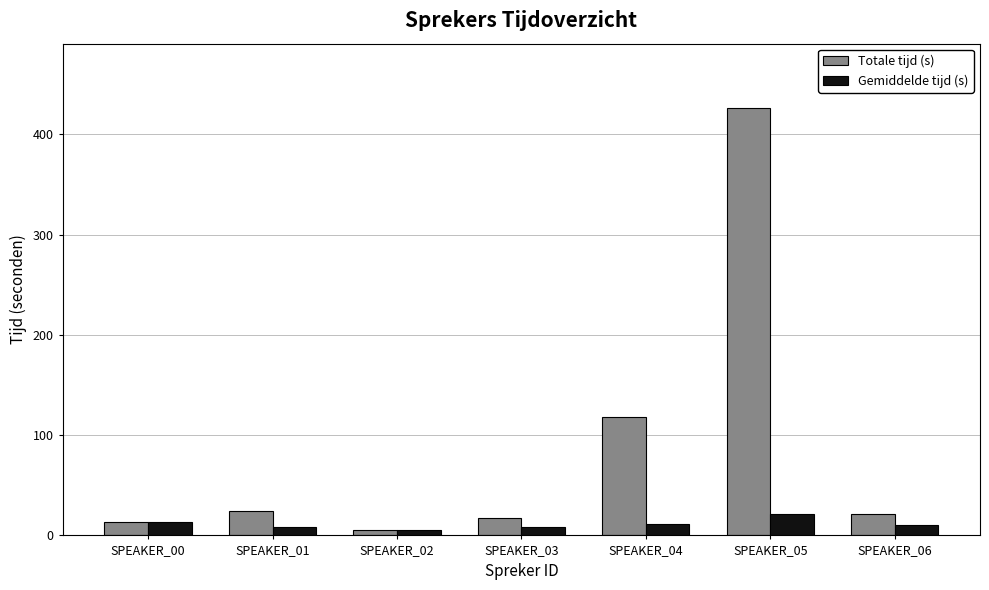

What is the total value across all series at SPEAKER_05?

447.9